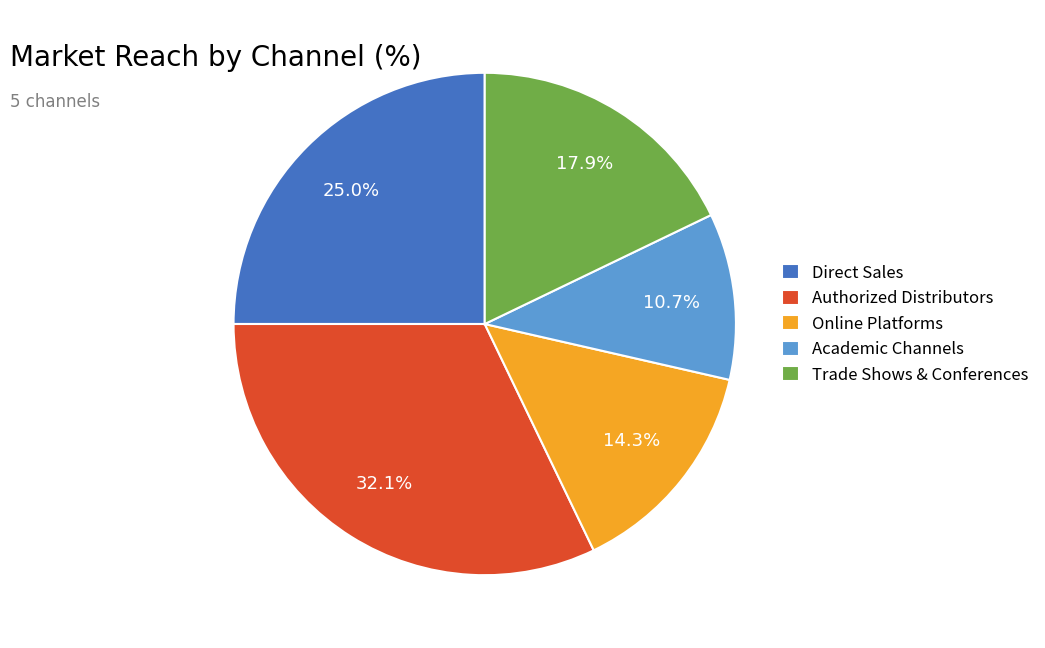

Which slice is the largest?

Authorized Distributors